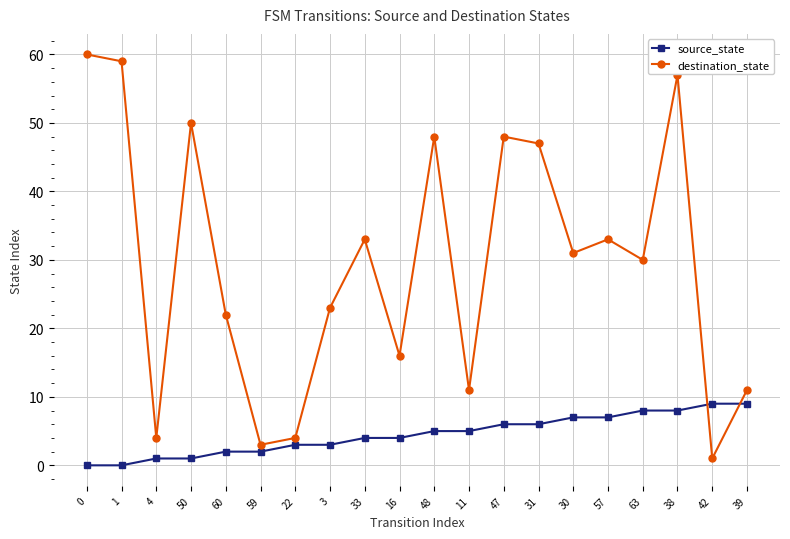

True or false: source_state has a value of 9 at 42.

True